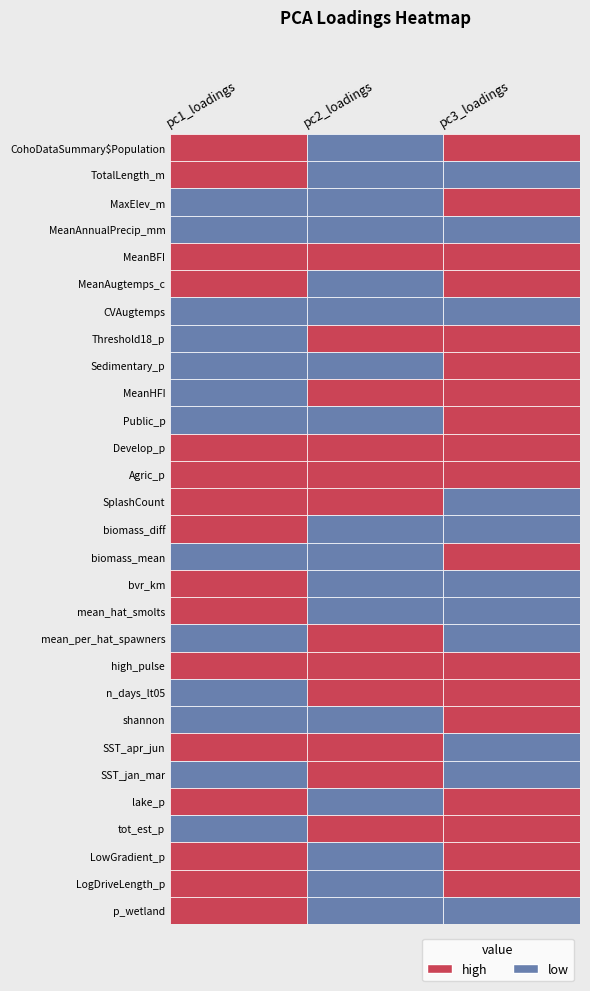

What is the greatest value displayed?

0.4